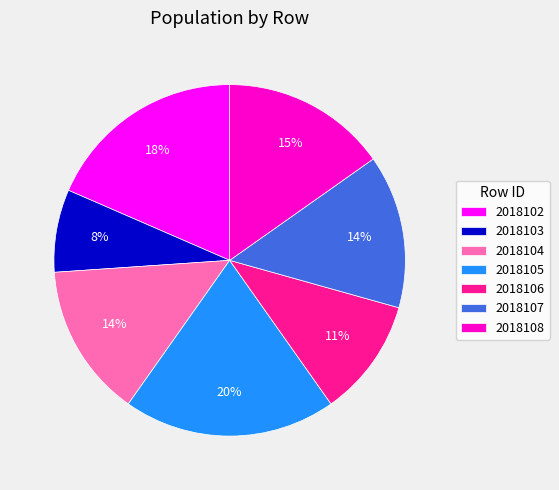

What is the ratio of the value at 2018105 to the value at 2018104?

1.4